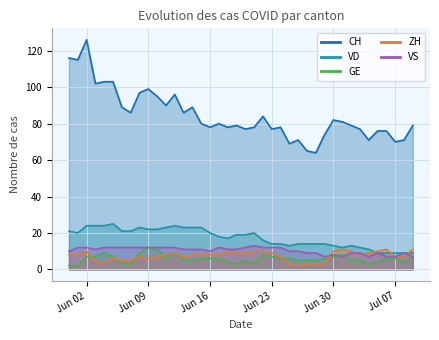

What is the total value across all series at 2020-06-10?

147